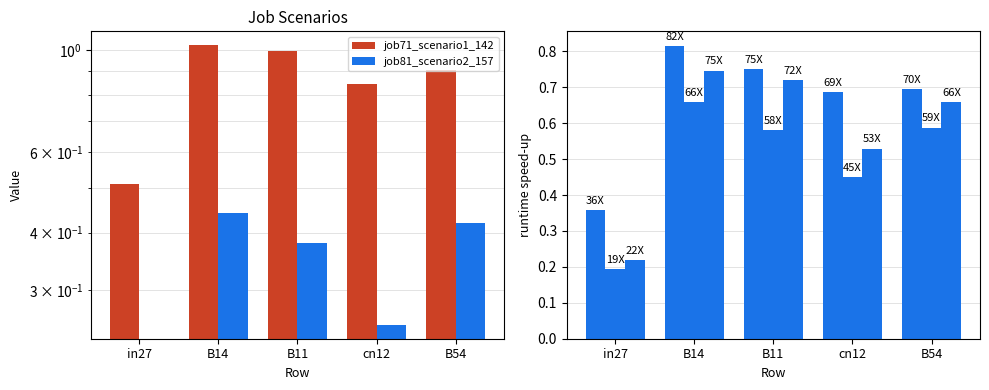

How many series are shown in this chart?

5